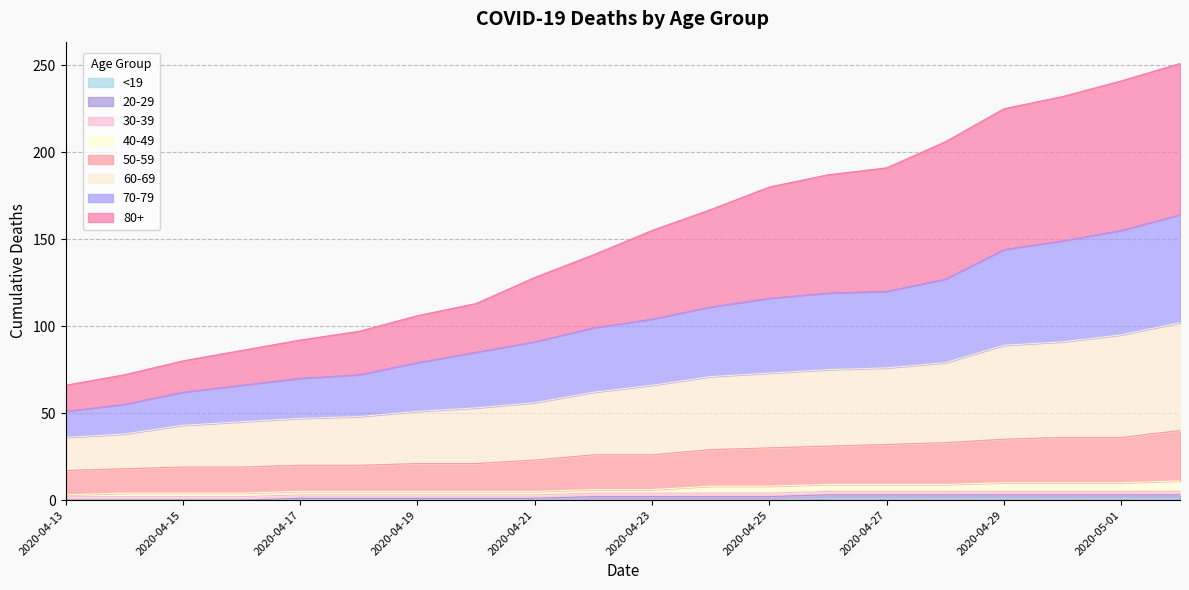

The 60-69 series shows 62 at 2020-04-22. True or false?

True